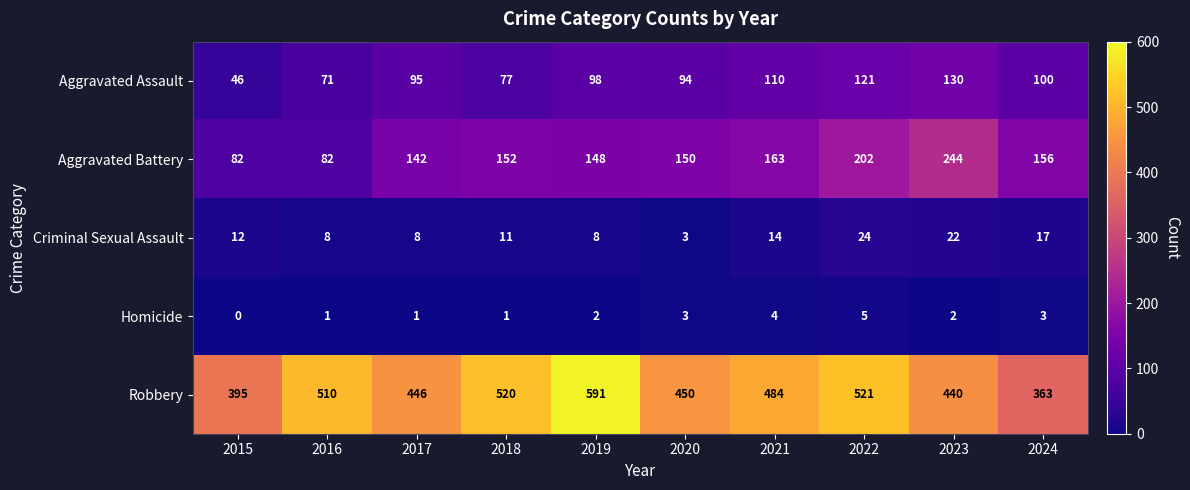

What is the spread (max minus min) of values at 2020?

447